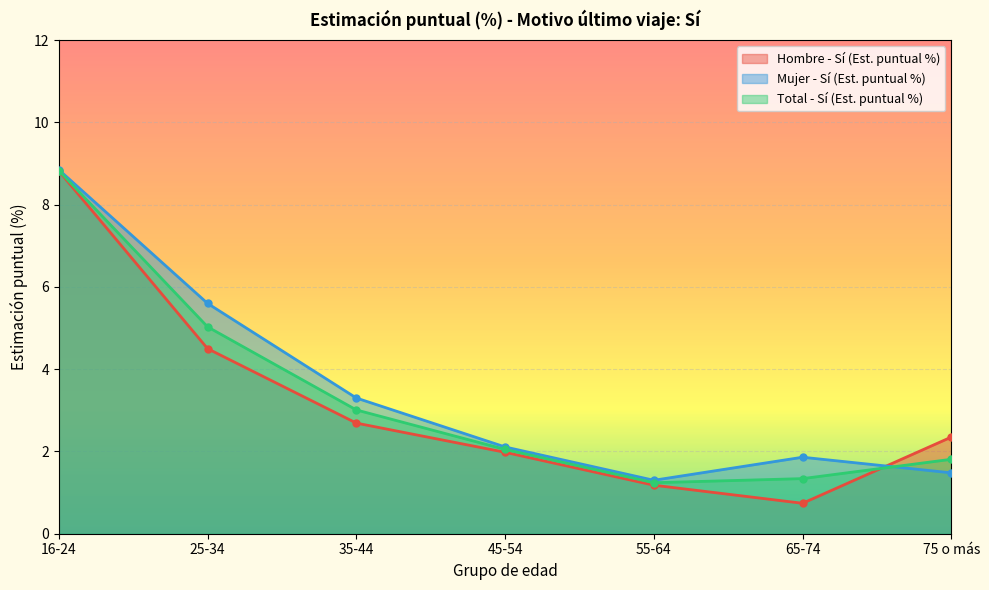

Which category has the lowest value across all series?

65-74